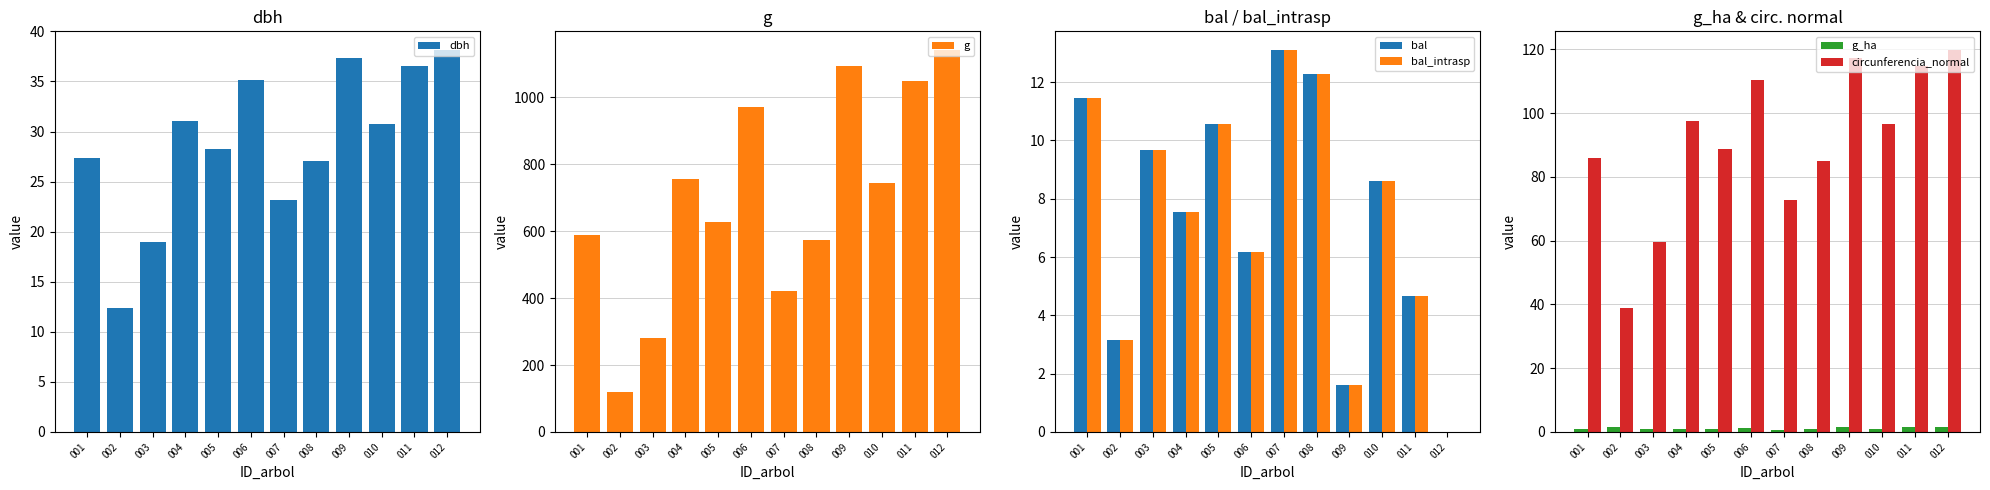

What is the difference between the g values at 002 and 011?

929.4